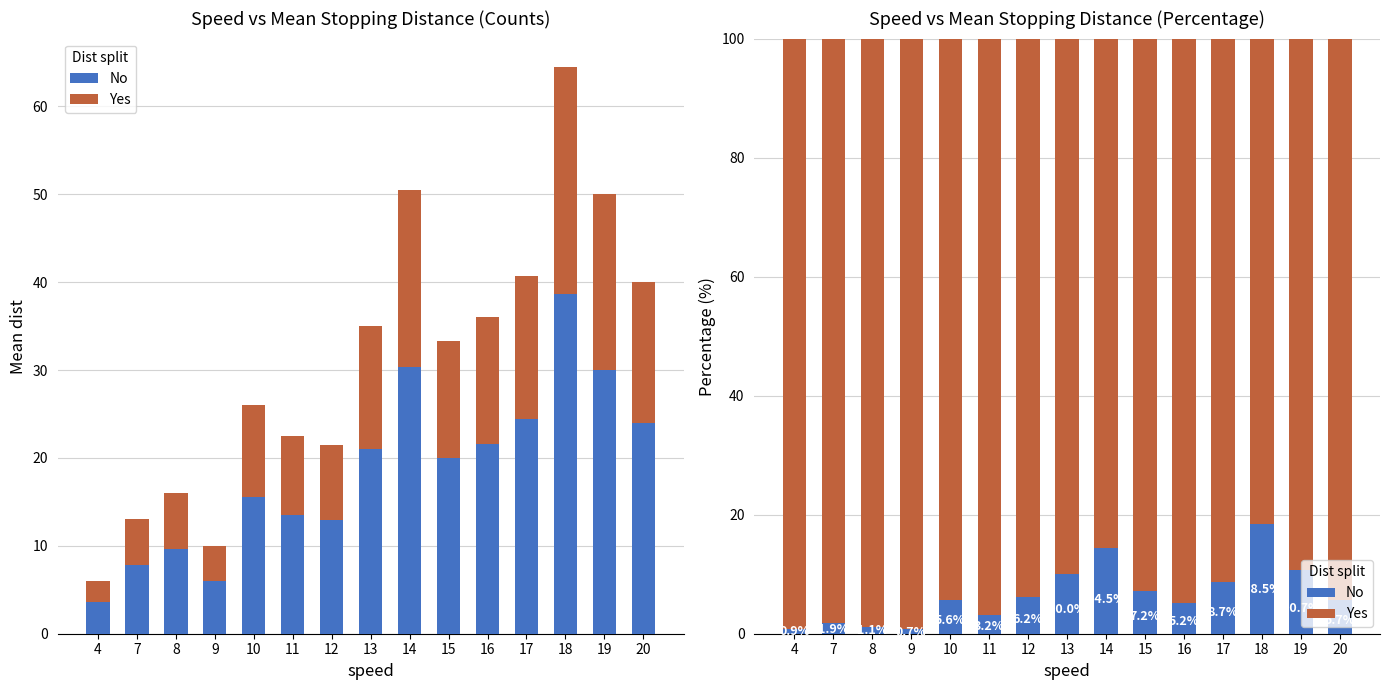

Where does the Yes series first go above 94?

4